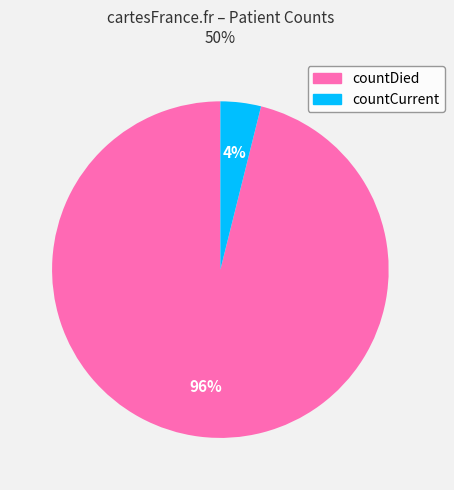

Do countDied and countCurrent together represent more than half of the pie?

Yes